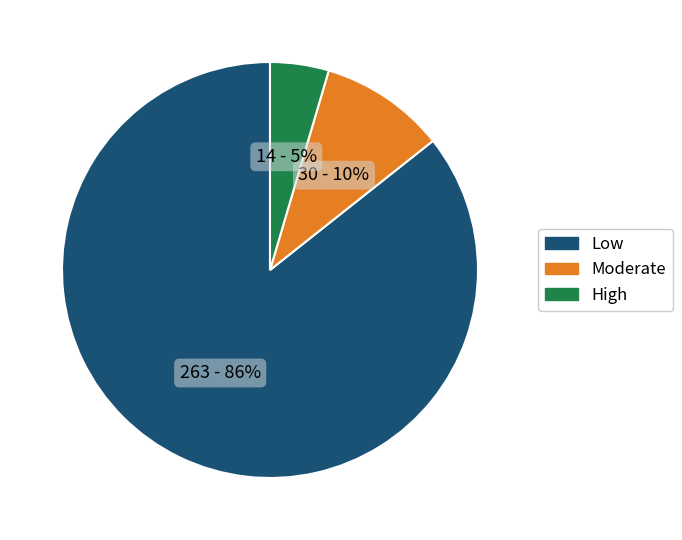

Is there a majority slice in this chart?

Yes